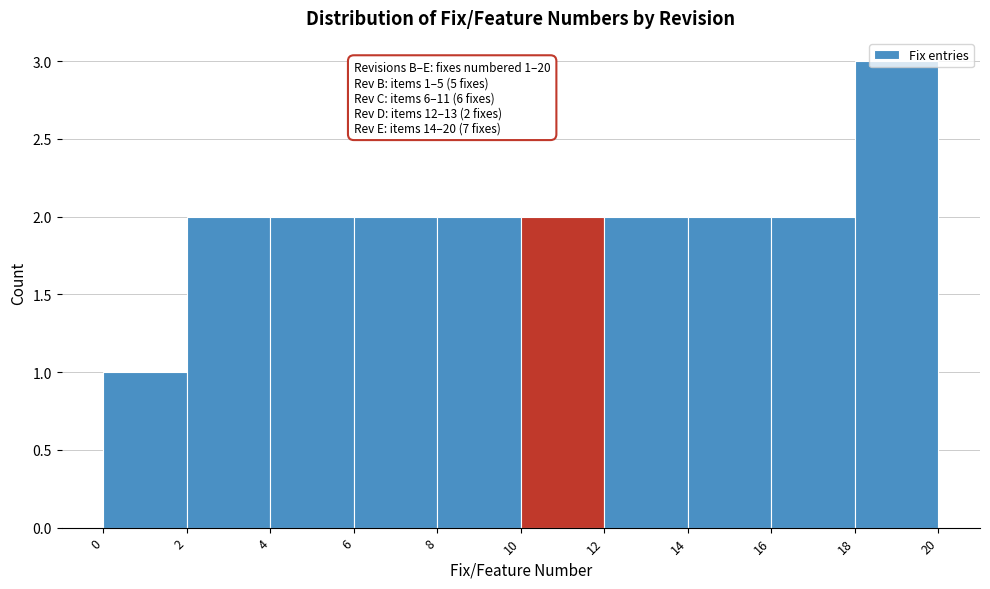

Which range on the x-axis has the tallest bar?

18 to 20